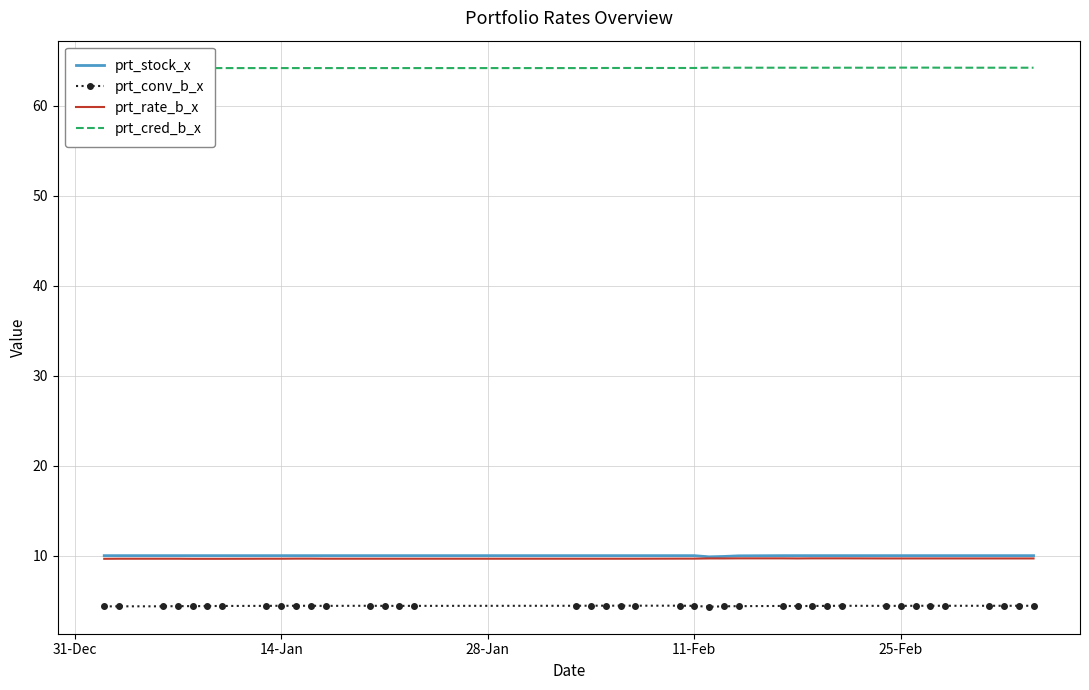

What is the maximum value for prt_rate_b_x?

9.7